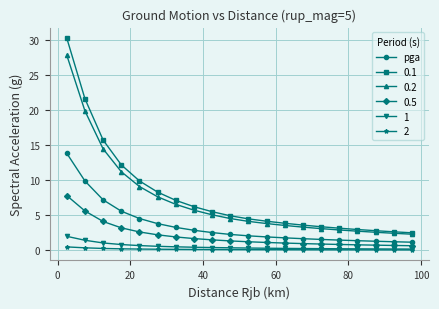

What is the value of the 0.2 point at the 3rd from the left?

14.5